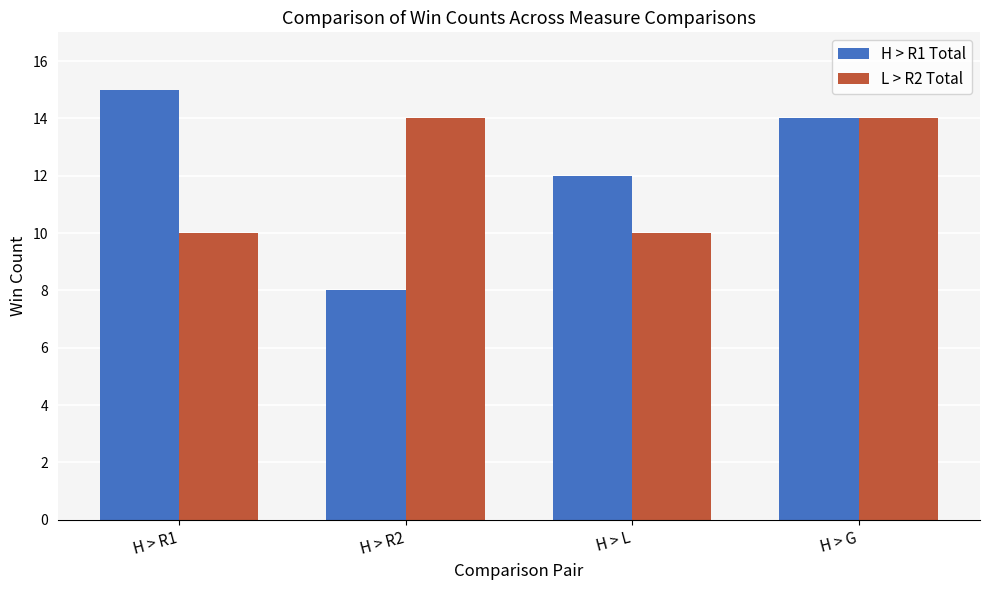

What is the difference between the maximum and second lowest values in the L > R2 Total series?

4